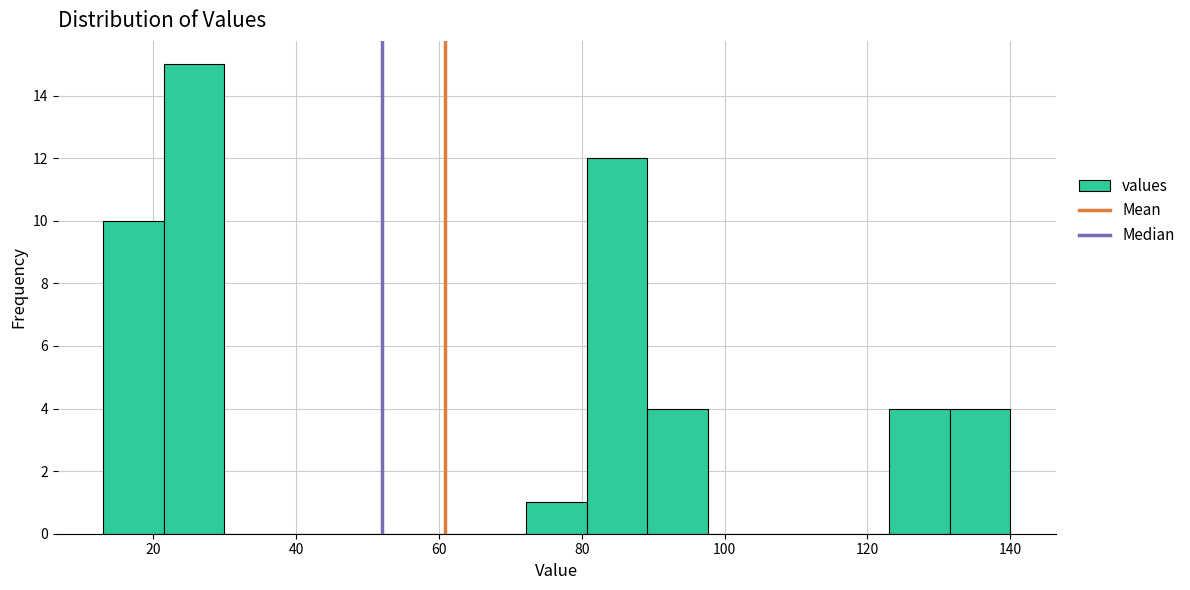

How tall is the bar that spans 14 to 22 on the x-axis? Neither the bar edges nor the heights are printed on the chart, so give them approximately, as read against the axes.

10